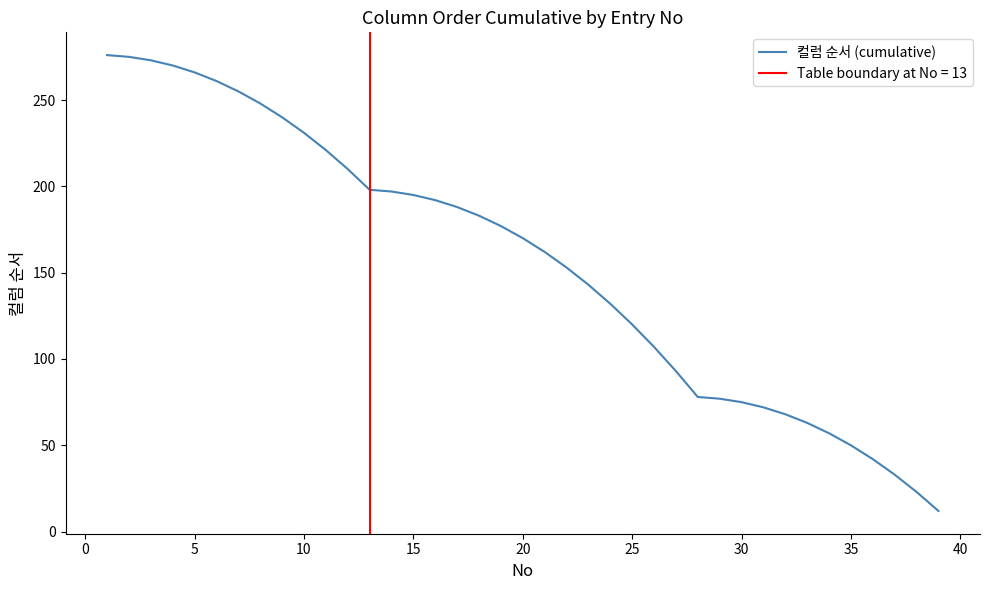

What is the lowest value of the 컬럼 순서 (cumulative) series?

12